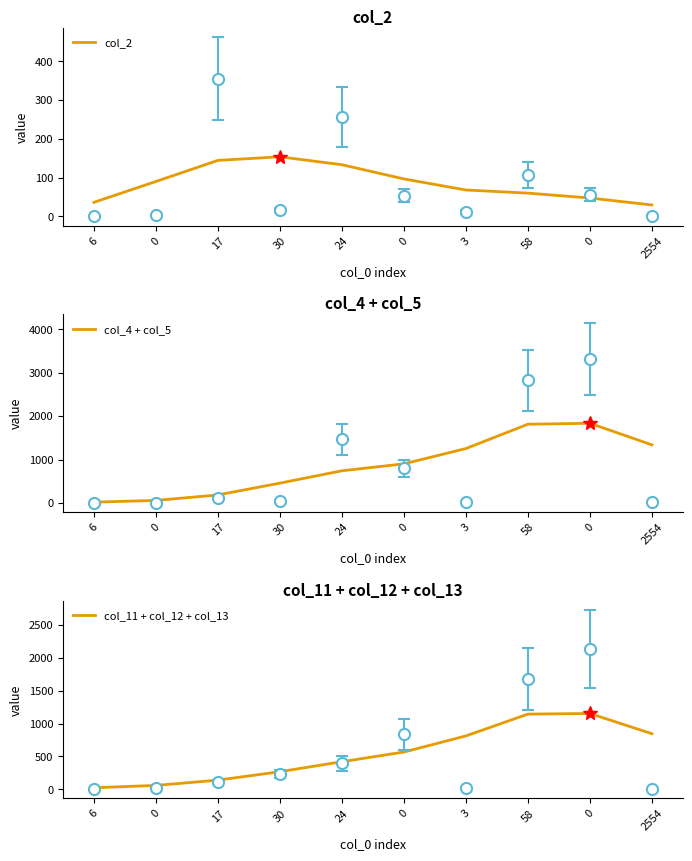

What is the difference between the col_11 + col_12 + col_13 values at 3 and 6?

788.6